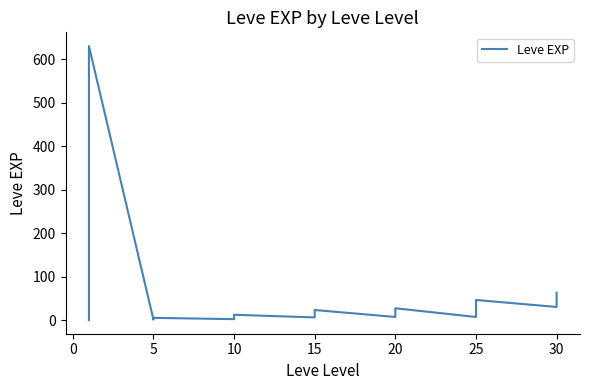

How many lines are shown in the chart?

1